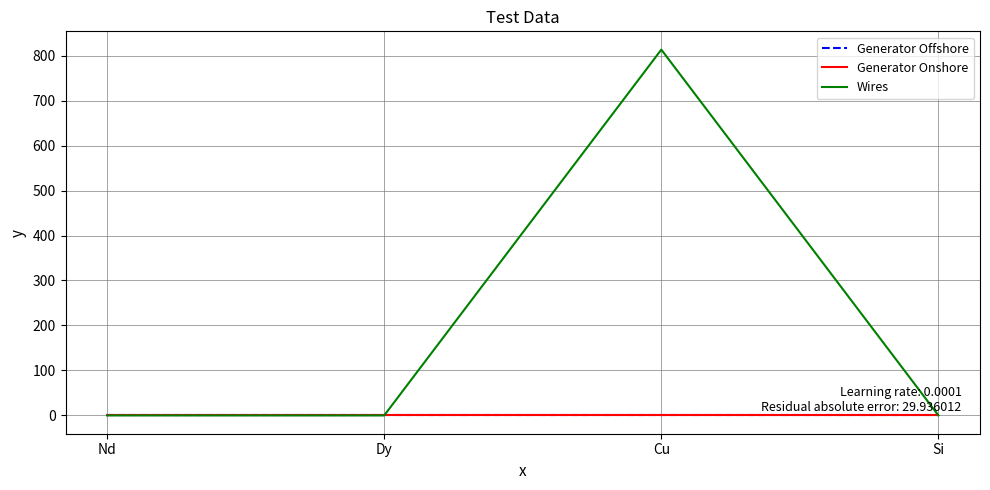

Is it true that Generator Offshore equals 0.0 at Nd?

True